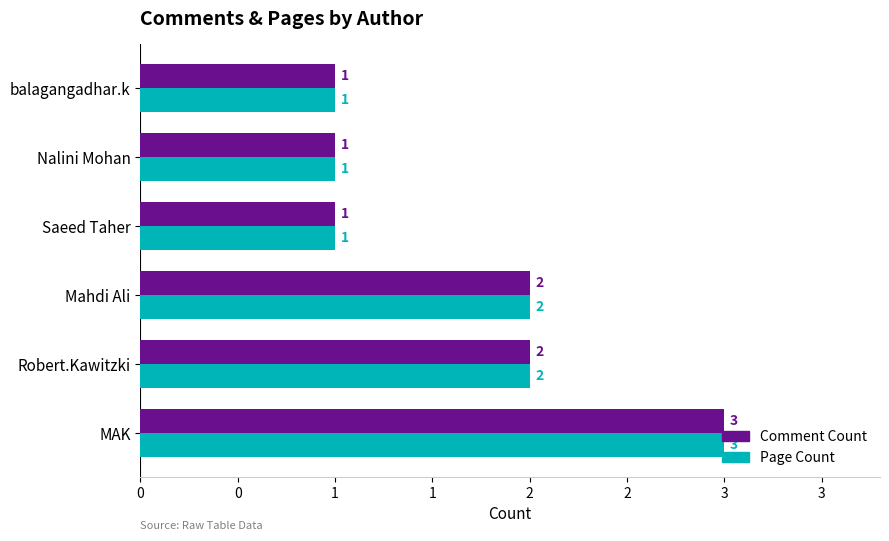

What are all the series names shown in the legend?

Comment Count, Page Count